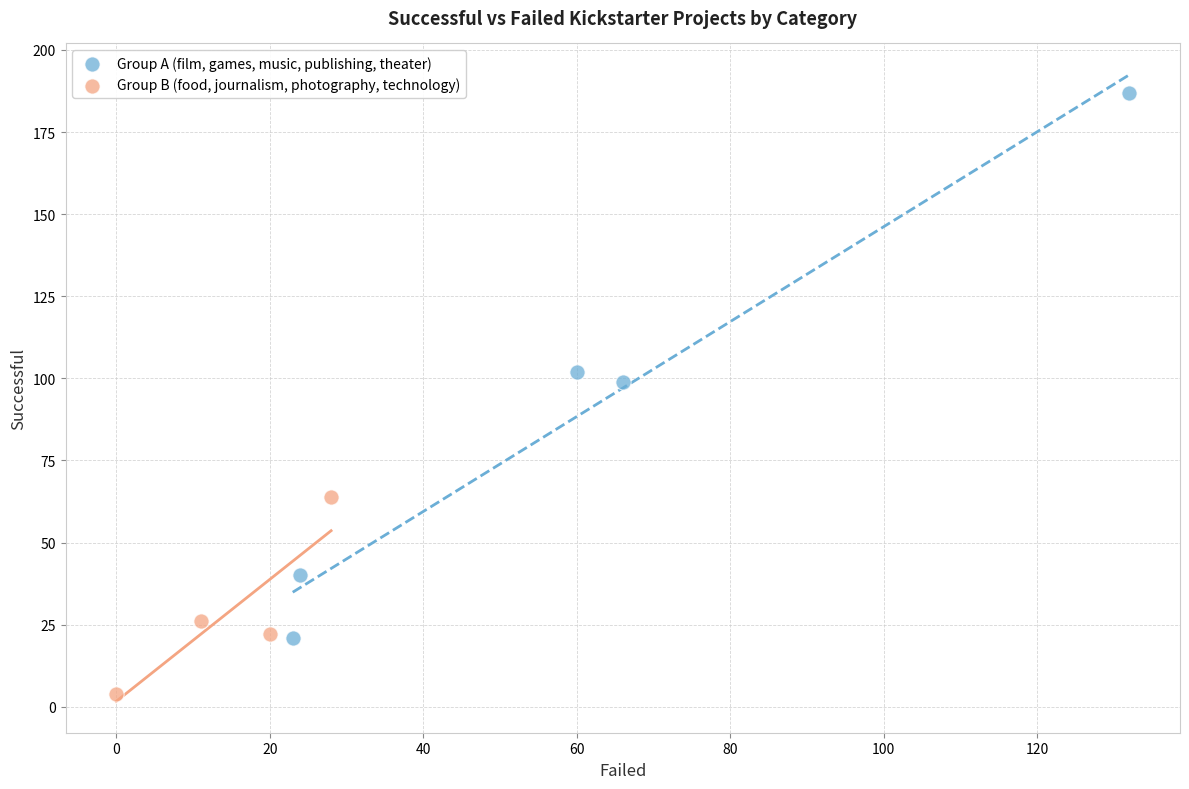

Which series contains the highest Y value?

Group A (film, games, music, publishing, theater)